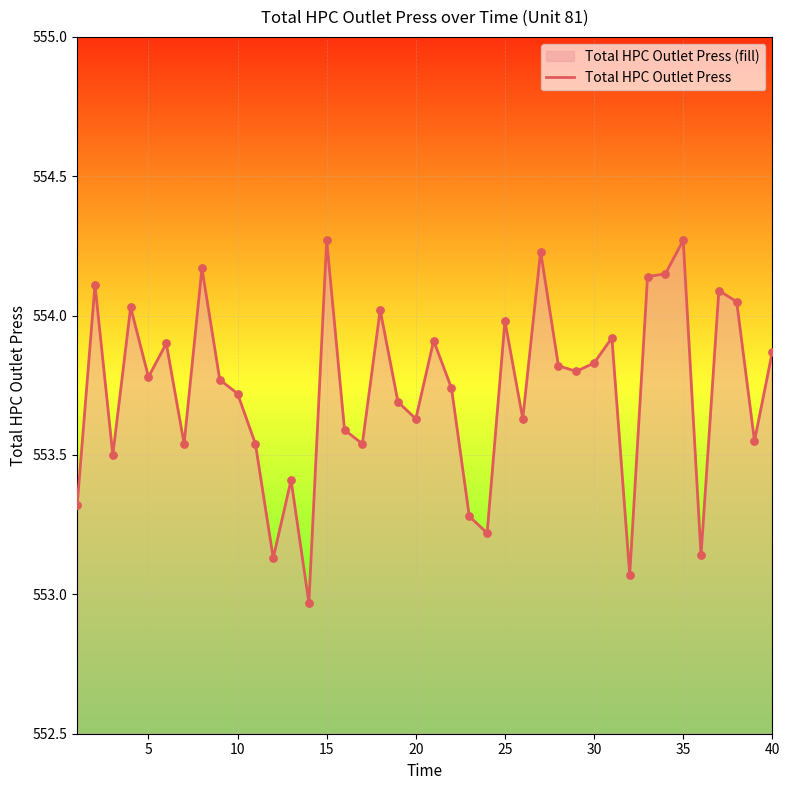

What is the difference between the maximum and minimum values?

1.3